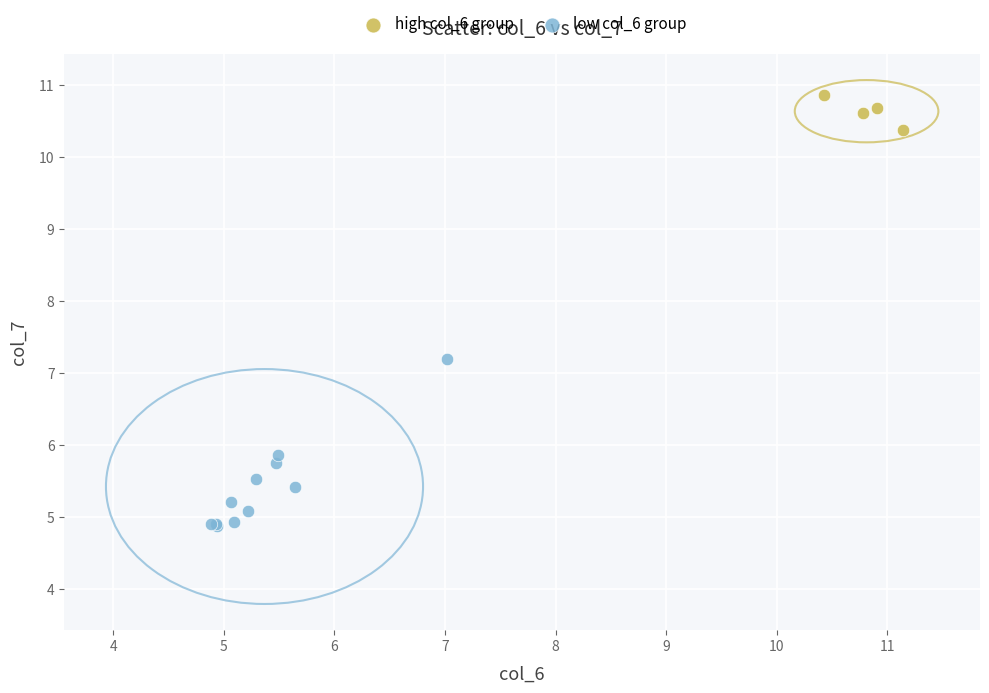

Which series has the widest spread of Y values?

low col_6 group